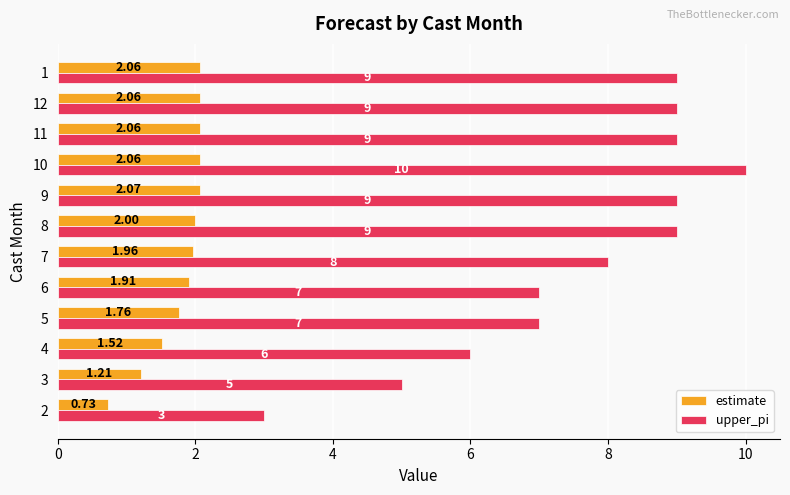

At which category is the sum across all series the highest?

10